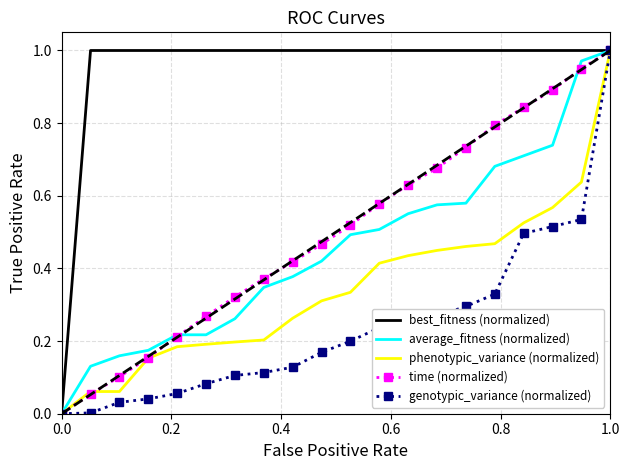

Which series has the largest total across all categories?

best_fitness (normalized)